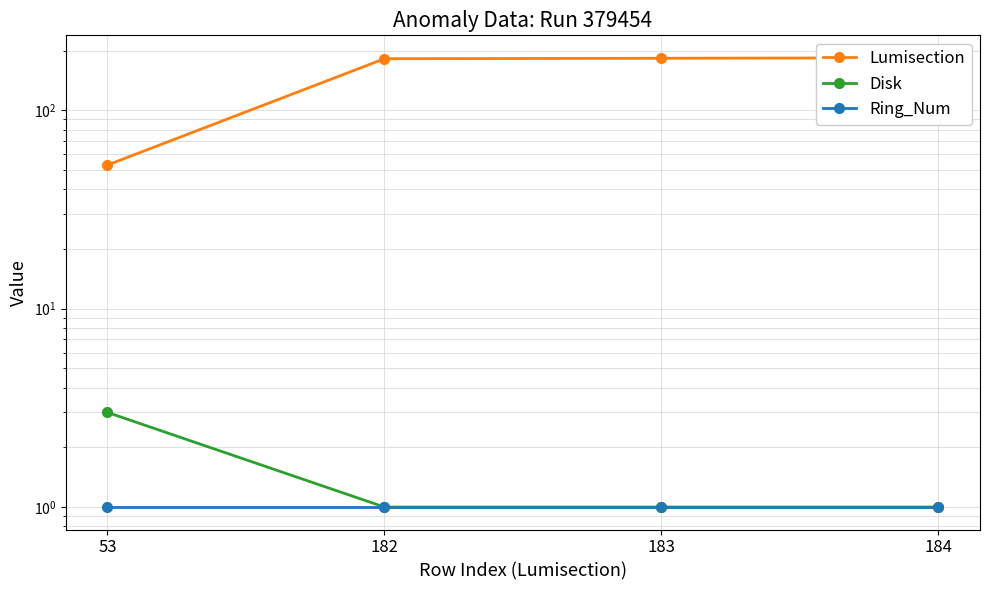

Reading left to right, extract all data points from this chart.

Lumisection: 53=53	182=182	183=183	184=184
Disk: 53=3	182=1	183=1	184=1
Ring_Num: 53=1	182=1	183=1	184=1